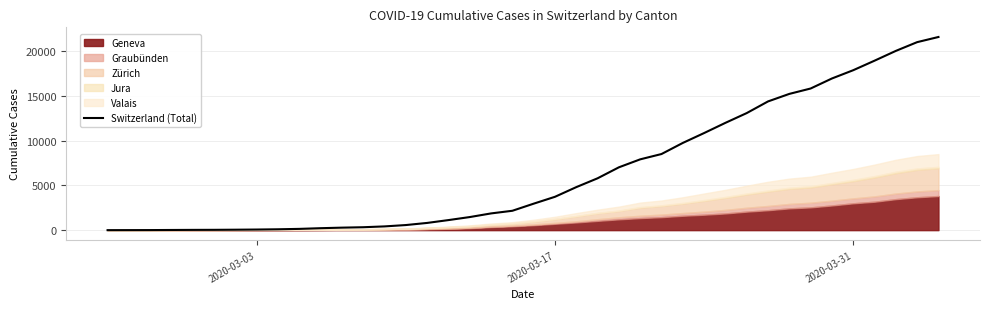

How many values are above zero?

39